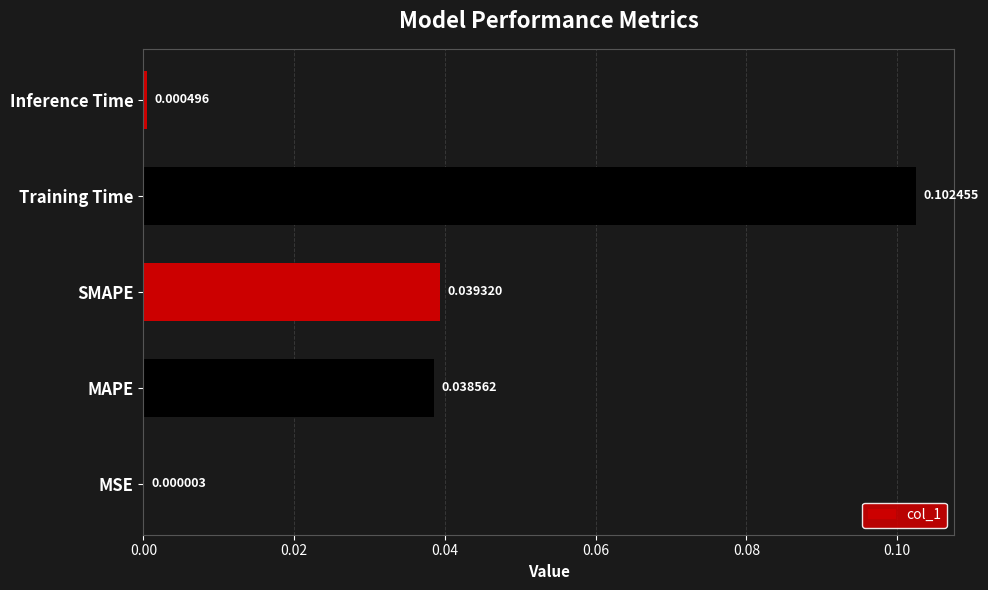

Which has a higher value, MSE or Inference Time?

Inference Time